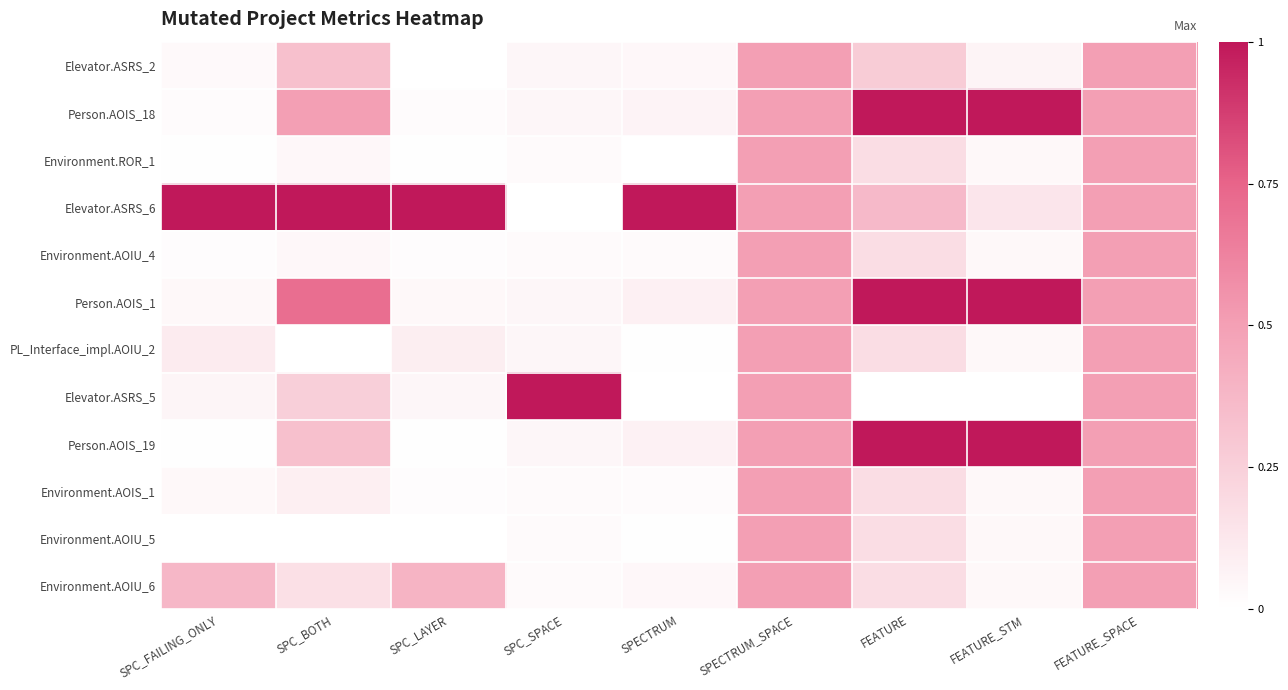

Reading right to left, list all the values displayed in this chart.

Elevator.ASRS_2: FEATURE_SPACE=0.5	FEATURE_STM=0.1	FEATURE=0.3	SPECTRUM_SPACE=0.5	SPECTRUM=0.0	SPC_SPACE=0.0	SPC_LAYER=0.0	SPC_BOTH=0.3	SPC_FAILING_ONLY=0.0
Person.AOIS_18: FEATURE_SPACE=0.5	FEATURE_STM=1.0	FEATURE=1.0	SPECTRUM_SPACE=0.5	SPECTRUM=0.1	SPC_SPACE=0.0	SPC_LAYER=0.0	SPC_BOTH=0.5	SPC_FAILING_ONLY=0.0
Environment.ROR_1: FEATURE_SPACE=0.5	FEATURE_STM=0.0	FEATURE=0.2	SPECTRUM_SPACE=0.5	SPECTRUM=0.0	SPC_SPACE=0.0	SPC_LAYER=0.0	SPC_BOTH=0.0	SPC_FAILING_ONLY=0.0
Elevator.ASRS_6: FEATURE_SPACE=0.5	FEATURE_STM=0.1	FEATURE=0.4	SPECTRUM_SPACE=0.5	SPECTRUM=1.0	SPC_SPACE=0.0	SPC_LAYER=1.0	SPC_BOTH=1.0	SPC_FAILING_ONLY=1.0
Environment.AOIU_4: FEATURE_SPACE=0.5	FEATURE_STM=0.0	FEATURE=0.2	SPECTRUM_SPACE=0.5	SPECTRUM=0.0	SPC_SPACE=0.0	SPC_LAYER=0.0	SPC_BOTH=0.0	SPC_FAILING_ONLY=0.0
Person.AOIS_1: FEATURE_SPACE=0.5	FEATURE_STM=1.0	FEATURE=1.0	SPECTRUM_SPACE=0.5	SPECTRUM=0.1	SPC_SPACE=0.0	SPC_LAYER=0.0	SPC_BOTH=0.7	SPC_FAILING_ONLY=0.0
PL_Interface_impl.AOIU_2: FEATURE_SPACE=0.5	FEATURE_STM=0.0	FEATURE=0.2	SPECTRUM_SPACE=0.5	SPECTRUM=0.0	SPC_SPACE=0.0	SPC_LAYER=0.1	SPC_BOTH=0.0	SPC_FAILING_ONLY=0.1
Elevator.ASRS_5: FEATURE_SPACE=0.5	FEATURE_STM=0.0	FEATURE=0.0	SPECTRUM_SPACE=0.5	SPECTRUM=0.0	SPC_SPACE=1.0	SPC_LAYER=0.0	SPC_BOTH=0.2	SPC_FAILING_ONLY=0.1
Person.AOIS_19: FEATURE_SPACE=0.5	FEATURE_STM=1.0	FEATURE=1.0	SPECTRUM_SPACE=0.5	SPECTRUM=0.1	SPC_SPACE=0.0	SPC_LAYER=0.0	SPC_BOTH=0.3	SPC_FAILING_ONLY=0.0
Environment.AOIS_1: FEATURE_SPACE=0.5	FEATURE_STM=0.0	FEATURE=0.2	SPECTRUM_SPACE=0.5	SPECTRUM=0.0	SPC_SPACE=0.0	SPC_LAYER=0.0	SPC_BOTH=0.1	SPC_FAILING_ONLY=0.0
Environment.AOIU_5: FEATURE_SPACE=0.5	FEATURE_STM=0.0	FEATURE=0.2	SPECTRUM_SPACE=0.5	SPECTRUM=0.0	SPC_SPACE=0.0	SPC_LAYER=0.0	SPC_BOTH=0.0	SPC_FAILING_ONLY=0.0
Environment.AOIU_6: FEATURE_SPACE=0.5	FEATURE_STM=0.0	FEATURE=0.2	SPECTRUM_SPACE=0.5	SPECTRUM=0.0	SPC_SPACE=0.0	SPC_LAYER=0.4	SPC_BOTH=0.2	SPC_FAILING_ONLY=0.4